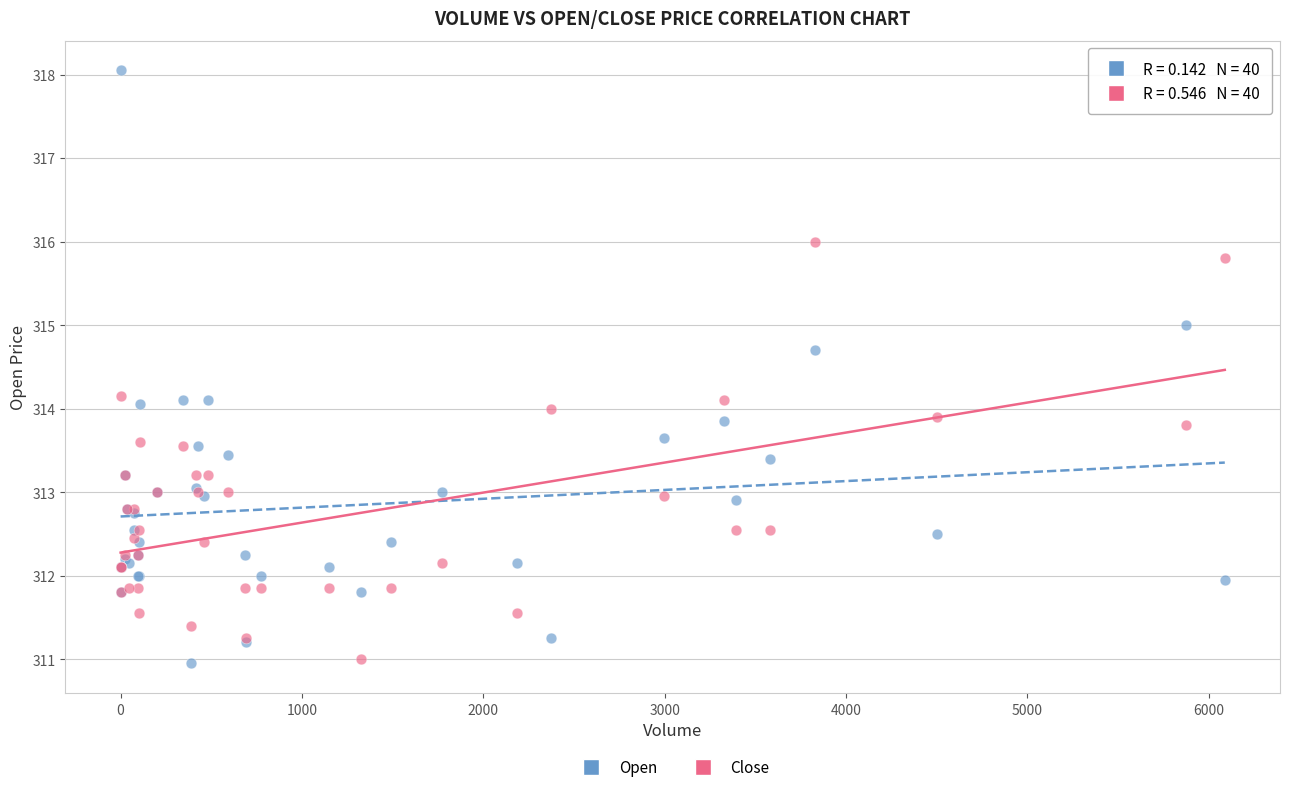

Which series reaches the maximum Y coordinate?

Open